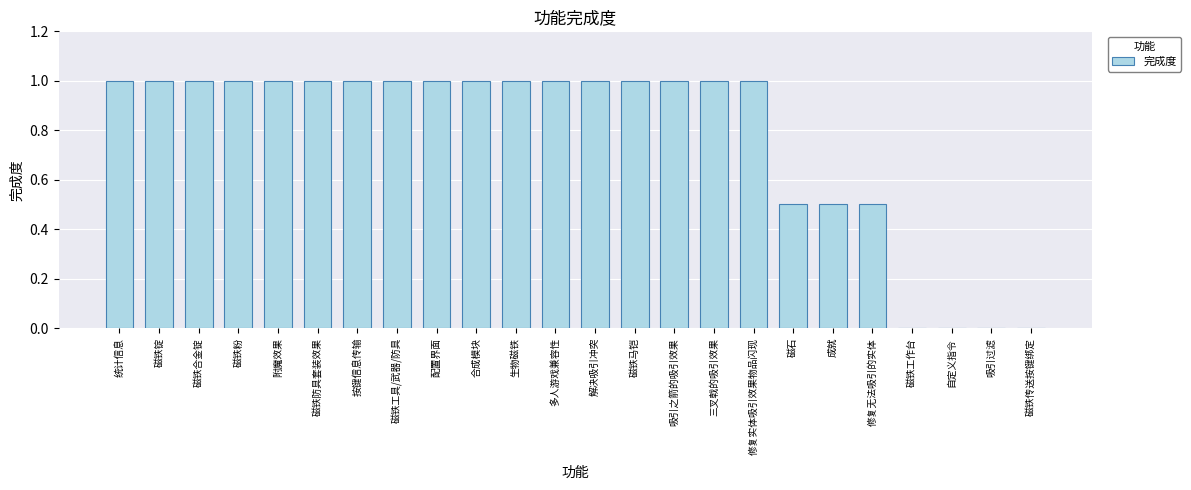

Which has a higher value, 磁铁防具套装效果 or 吸引过滤?

磁铁防具套装效果